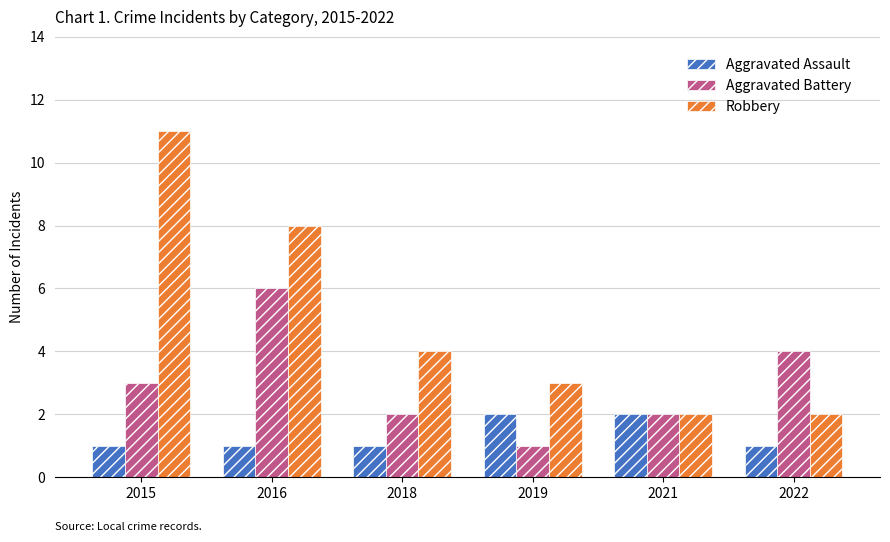

The Aggravated Assault series shows 1 at 2015. True or false?

True